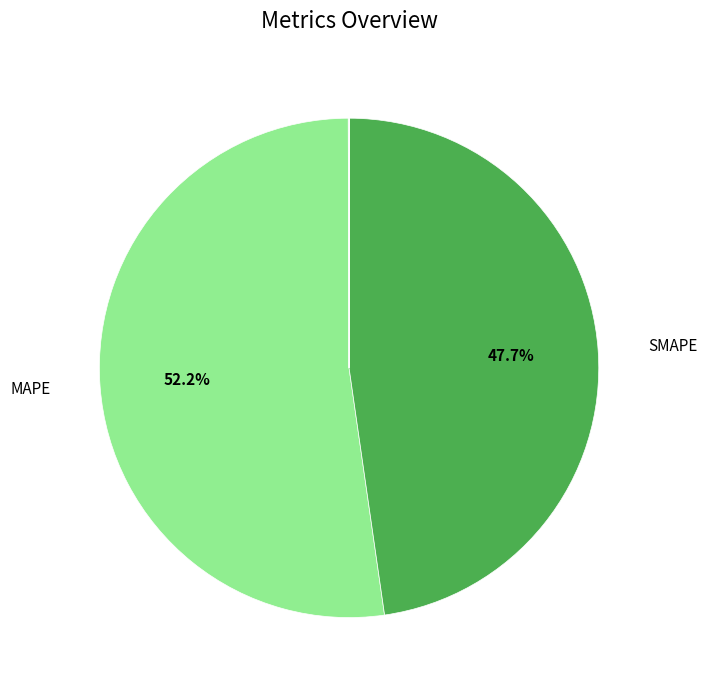

Is there any slice that represents more than half of the pie?

Yes